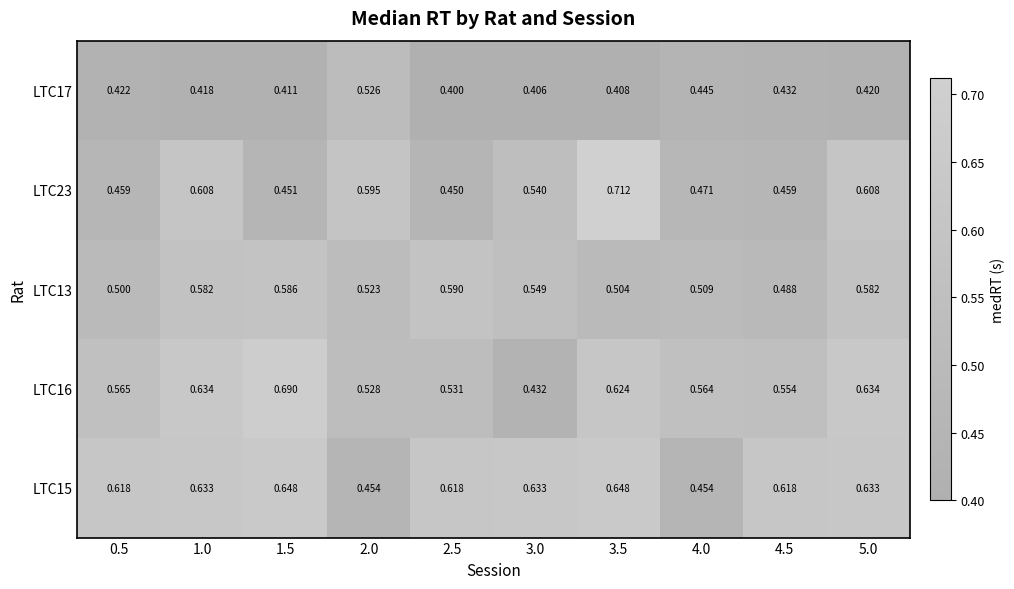

Is the value of LTC15 at 1.5 greater than the value of LTC23 at 0.5?

Yes